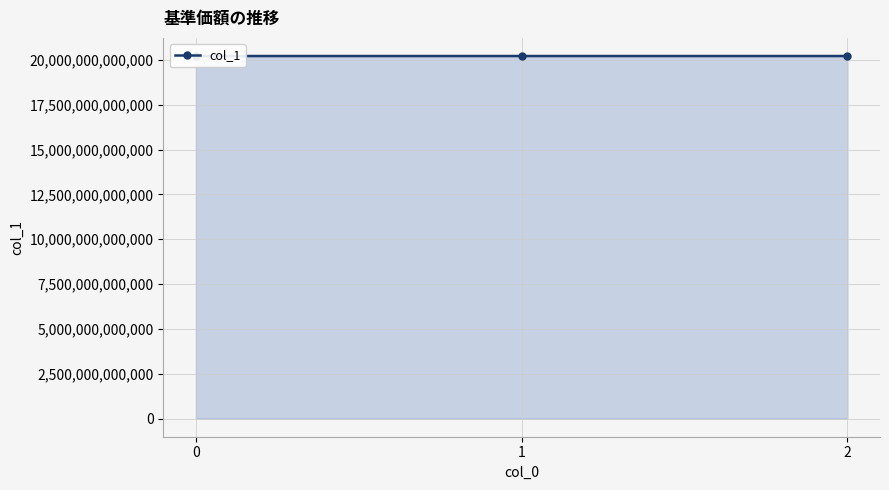

The chart shows a value of 6008249354465 at 0. True or false?

False